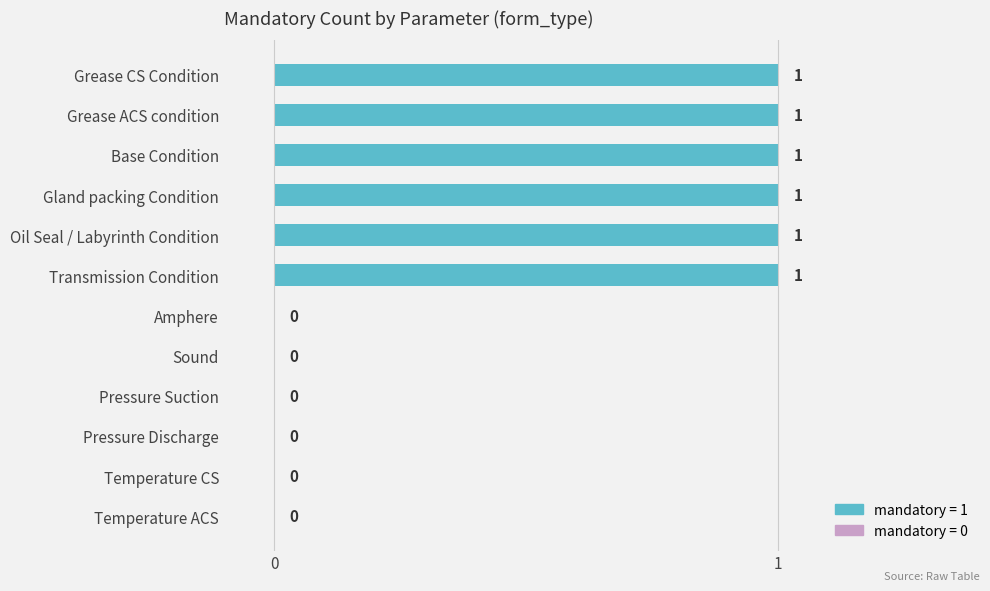

True or false: the data shows 1 at Base Condition.

True